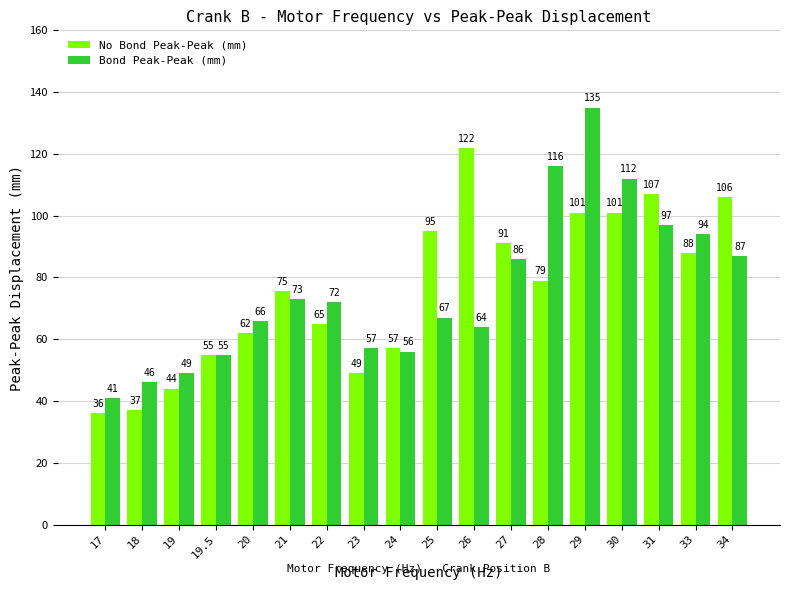

At which label does No Bond Peak-Peak (mm) reach its peak?

26